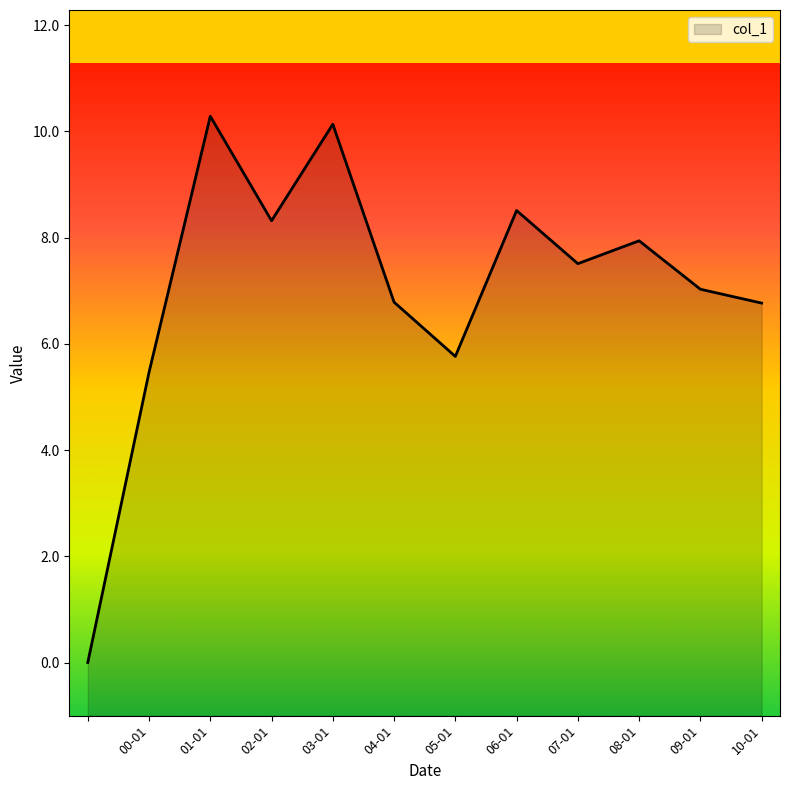

How many interior local peaks (higher than both neighbors) does the data have?

4